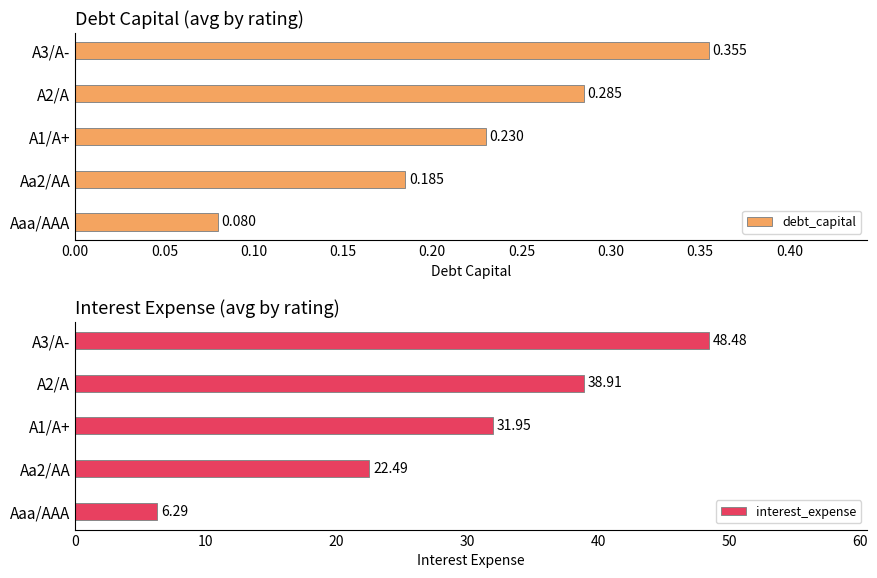

What is the value of the debt_capital bar at the 2nd from the left?

0.2